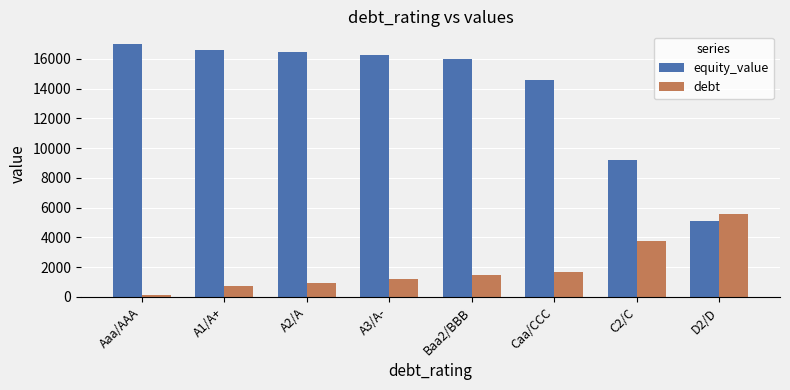

How many bars are there in total?

16